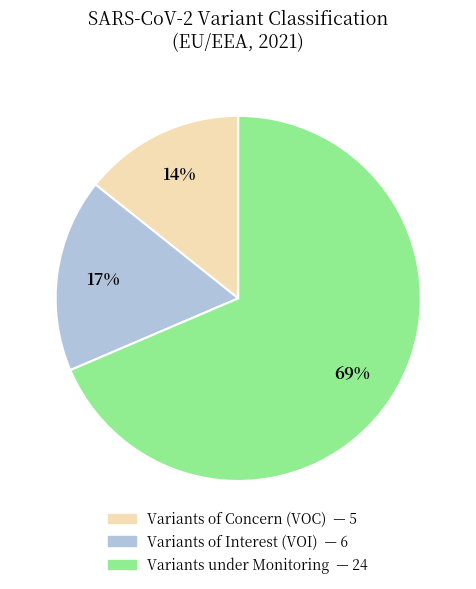

Is there any slice that represents more than half of the pie?

Yes